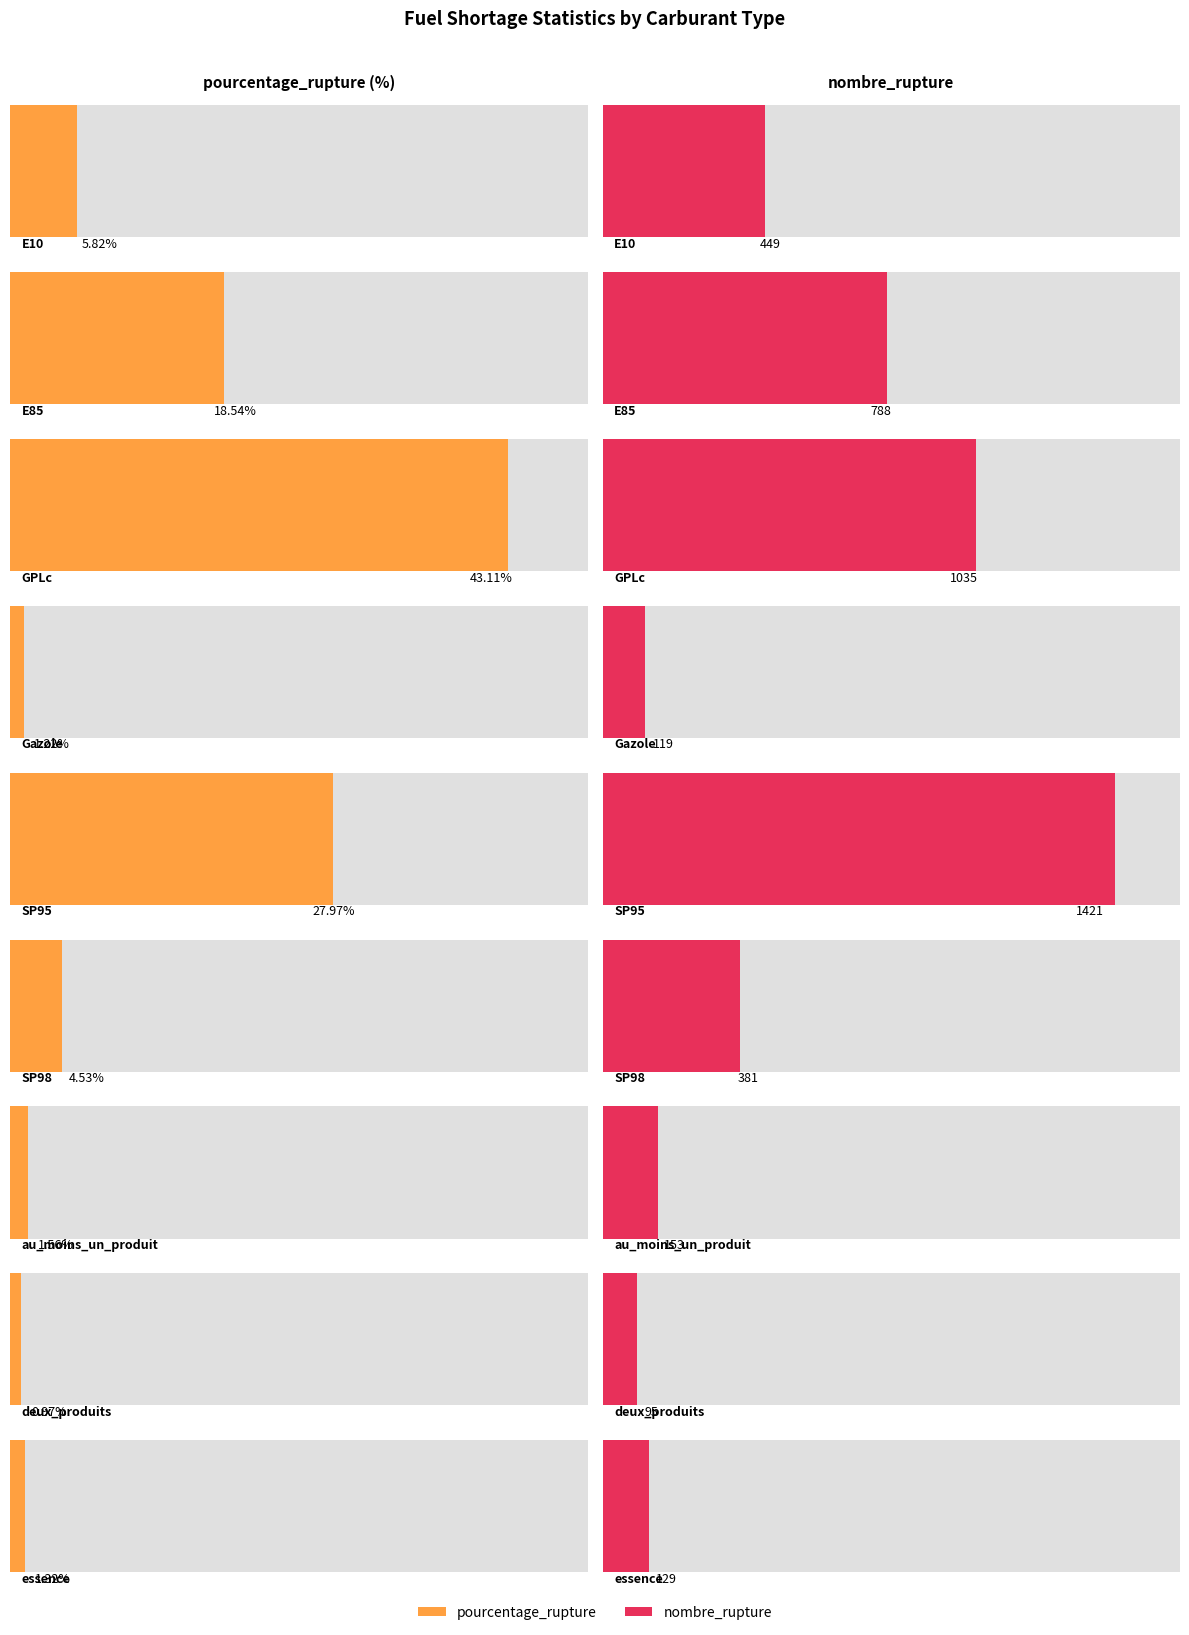

Are the bars grouped side by side (vs. stacked)?

Yes